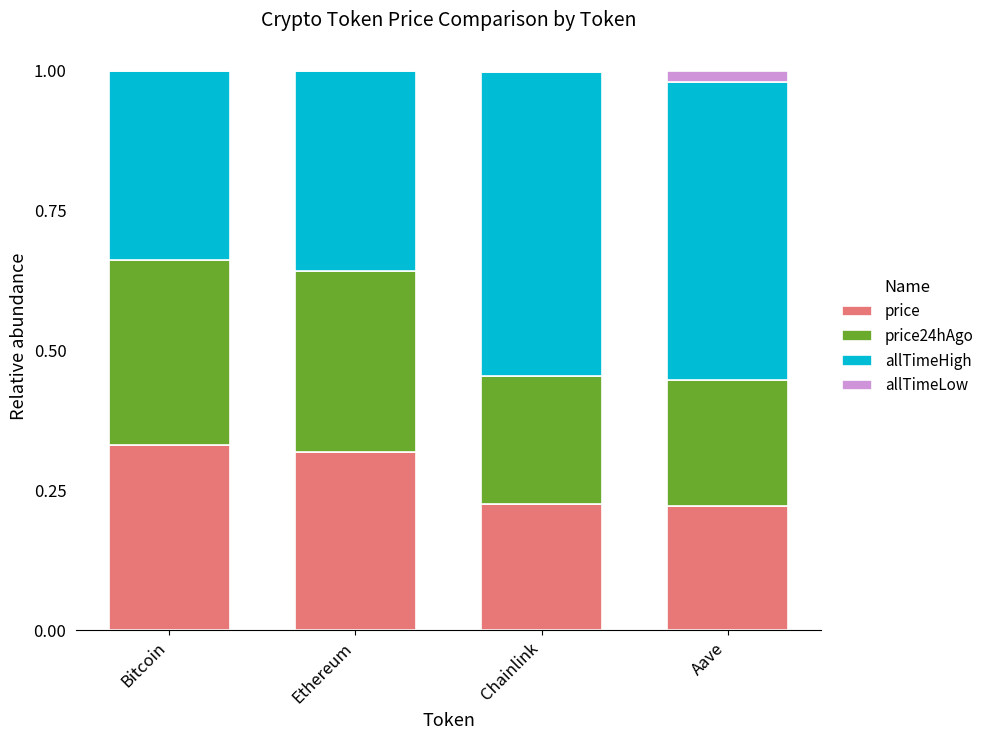

What is the sum of all price values?

1.1